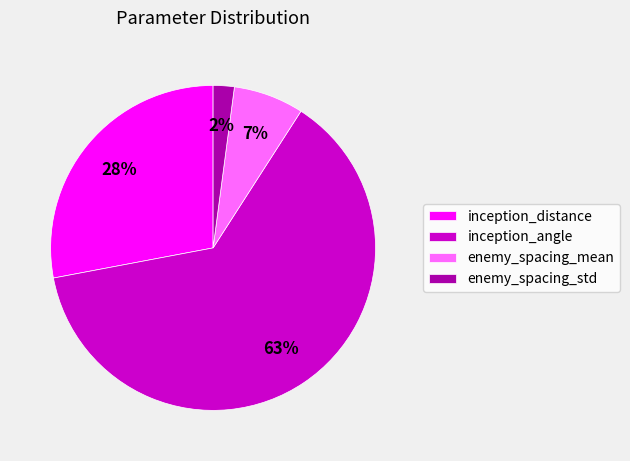

Rank the categories by value from lowest to highest.

enemy_spacing_std, enemy_spacing_mean, inception_distance, inception_angle